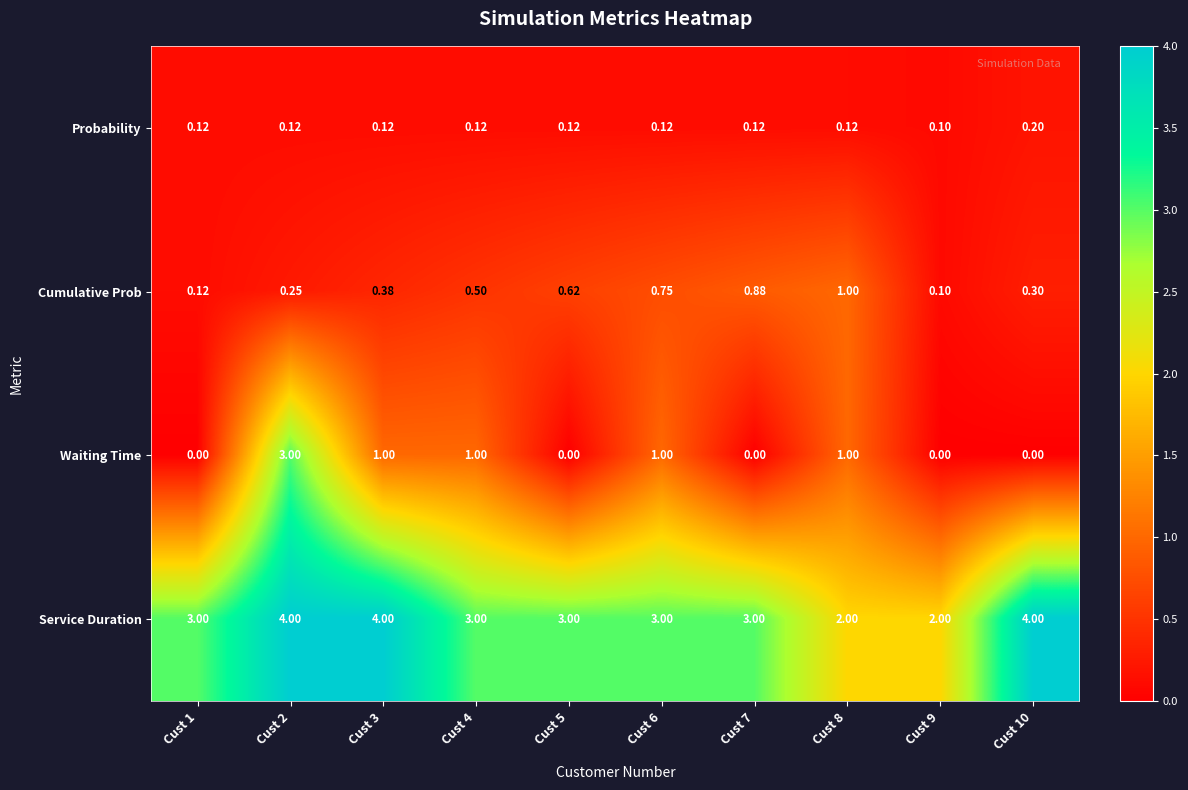

Which series has the largest range (max minus min)?

Waiting Time